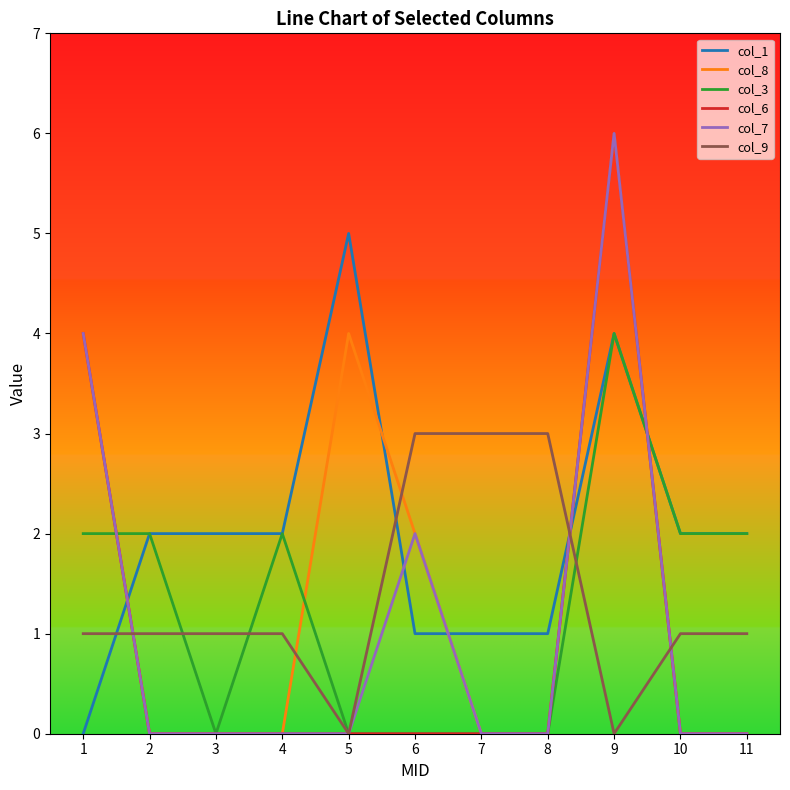

Reading right to left, transcribe all the data shown in this chart.

col_1: 11=2	10=2	9=4	8=1	7=1	6=1	5=5	4=2	3=2	2=2	1=0
col_8: 11=0	10=0	9=6	8=0	7=0	6=2	5=4	4=0	3=0	2=0	1=4
col_3: 11=2	10=2	9=4	8=0	7=0	6=0	5=0	4=2	3=0	2=2	1=2
col_6: 11=0	10=0	9=6	8=0	7=0	6=0	5=0	4=0	3=0	2=0	1=4
col_7: 11=0	10=0	9=6	8=0	7=0	6=2	5=0	4=0	3=0	2=0	1=4
col_9: 11=1	10=1	9=0	8=3	7=3	6=3	5=0	4=1	3=1	2=1	1=1